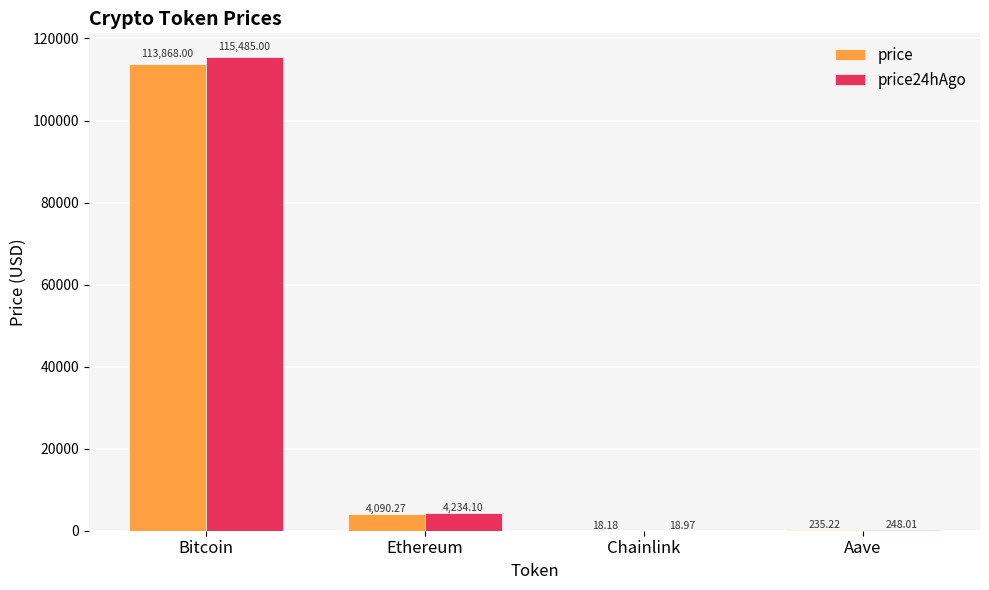

Between Bitcoin and Aave, which series saw the biggest shift?

price24hAgo